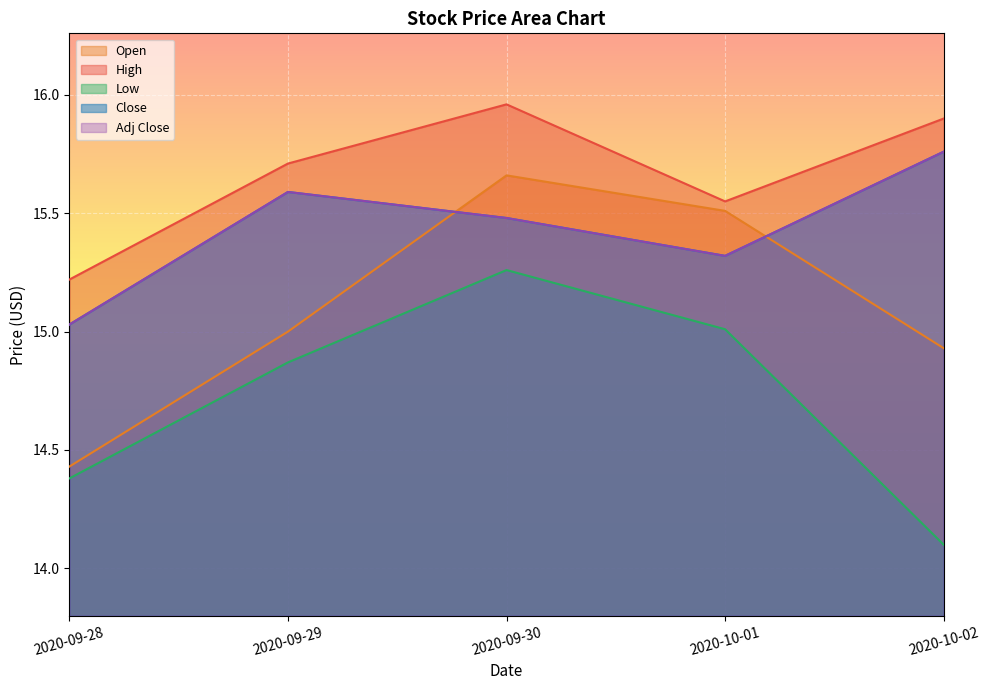

What is the difference between the maximum and minimum values in the High series?

0.7